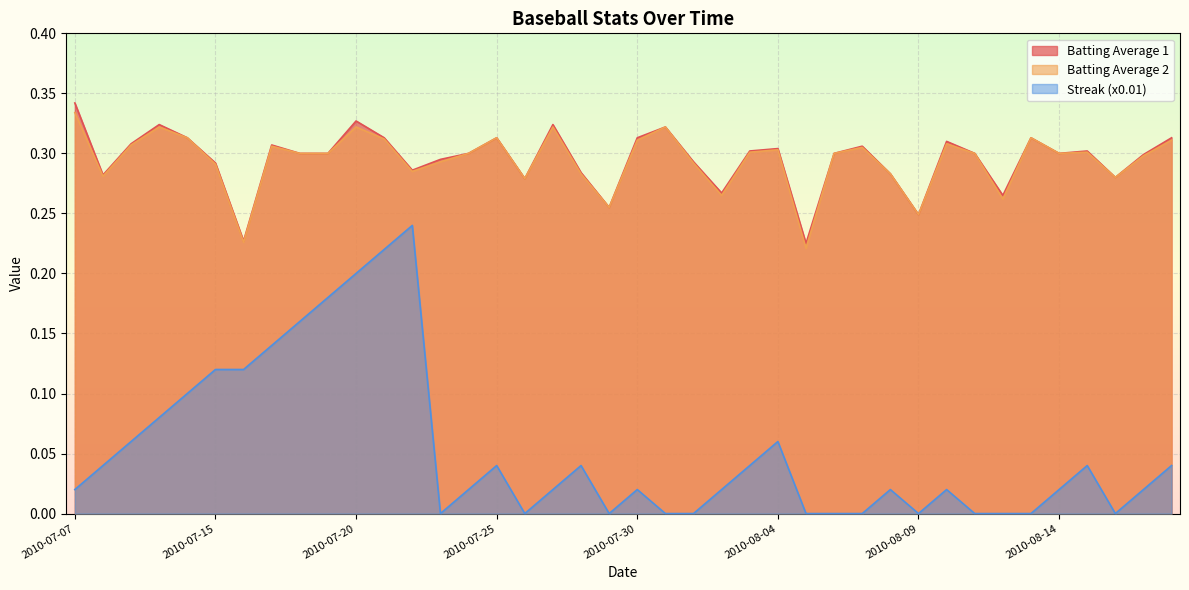

What is the sum of the Batting Average 1 values at 2010-07-25 and 2010-07-24?

0.6